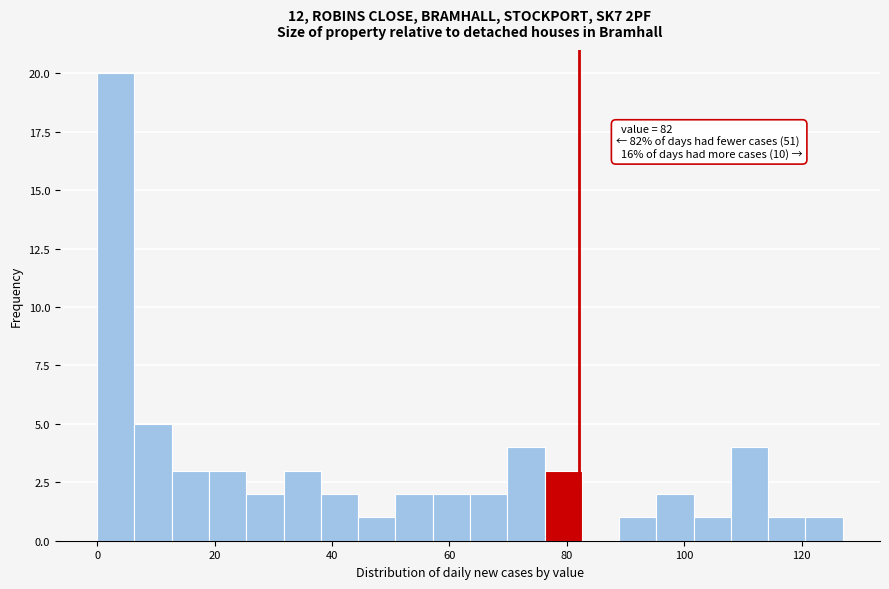

Read against the x-axis, roughly where is the centre of the tallest bar?

4